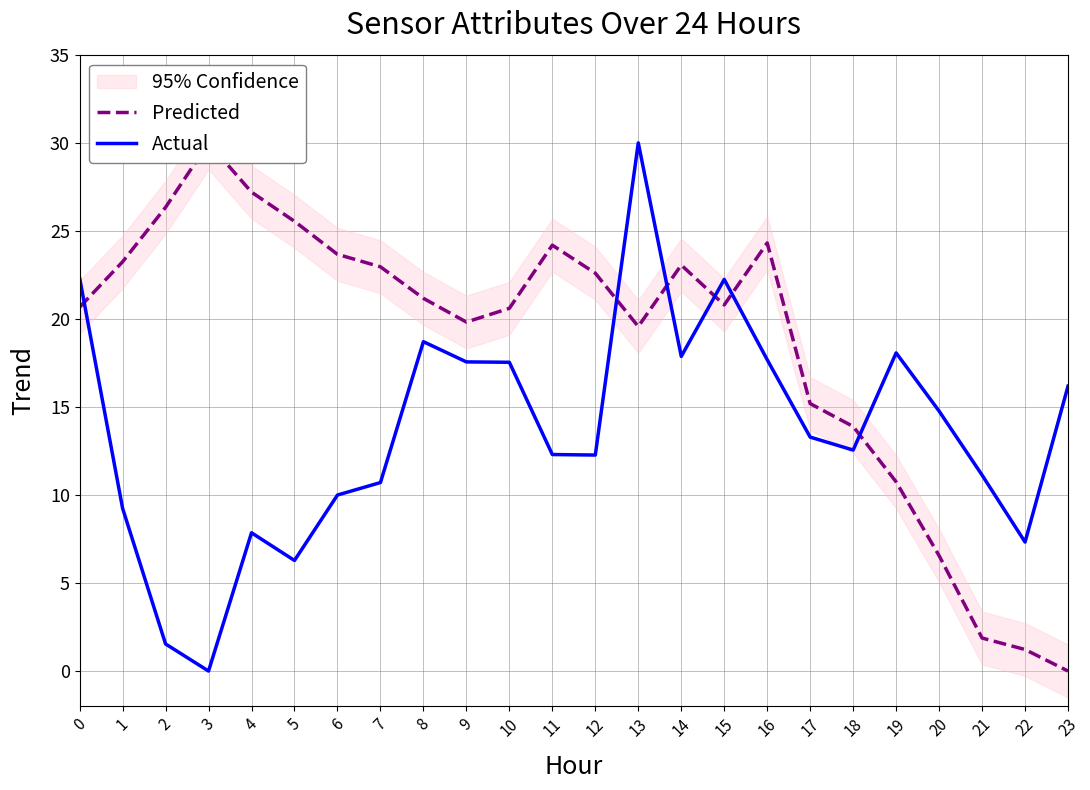

Reading left to right, what are all the values shown in this chart?

Predicted: 20.7	23.2	26.3	30.0	27.2	25.5	23.7	23.0	21.2	19.8	20.6	24.2	22.6	19.6	23.1	20.8	24.3	15.2	13.9	10.7	6.6	1.9	1.2	0.0
Actual: 22.3	9.2	1.5	0.0	7.9	6.3	10.0	10.7	18.7	17.6	17.5	12.3	12.3	30.0	17.9	22.2	17.7	13.3	12.6	18.1	14.8	11.1	7.3	16.2